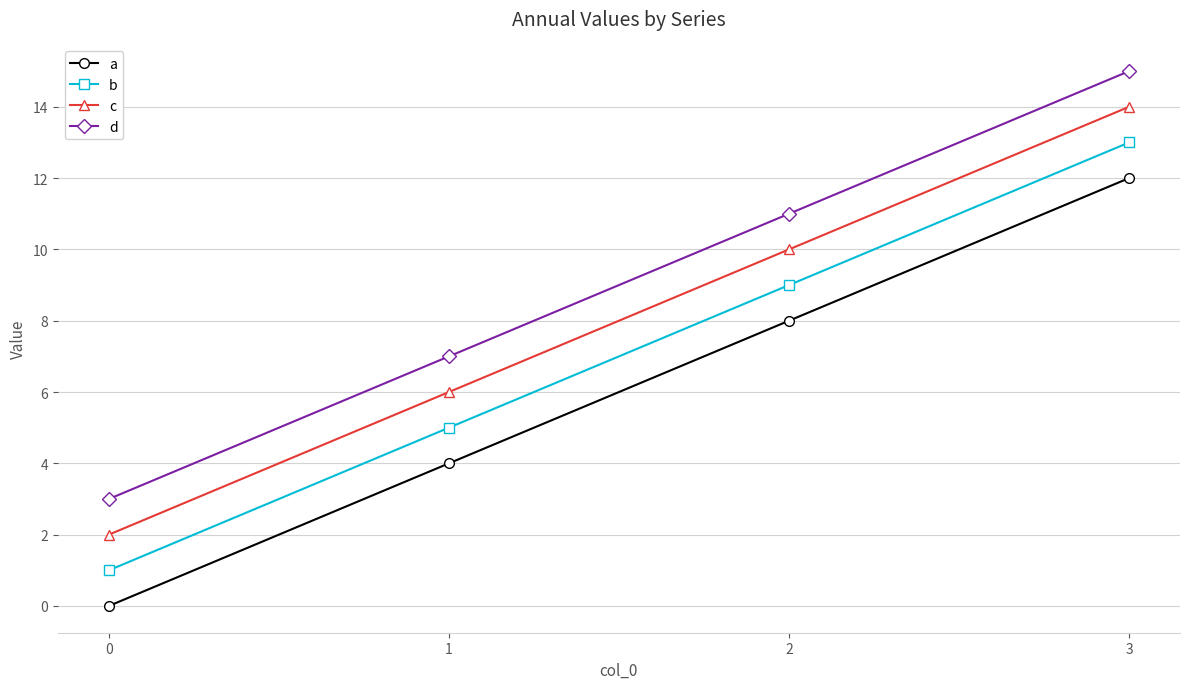

Which category has the highest value in the c series?

3